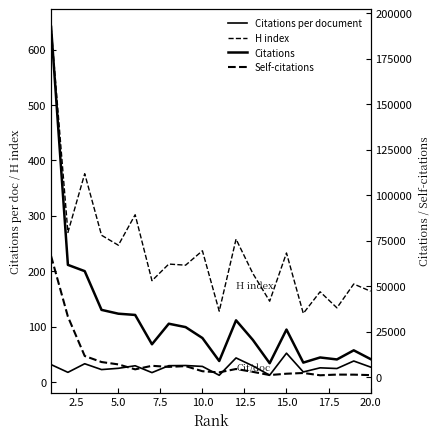

Reading right to left, list all the values displayed in this chart.

Citations per document: 27.2	38.1	24.6	25.8	18.3	52.2	12.5	29.3	43.6	12.4	28.3	29.9	29.6	17.2	29.5	24.9	22.6	33.2	17.6	31.6
H index: 164.0	177.0	134.0	163.0	124.0	233.0	146.0	196.0	258.0	128.0	237.0	211.0	213.0	183.0	302.0	247.0	265.0	376.0	270.0	641.0
Citations: 10048.0	14855.0	9844.0	10929.0	8104.0	26260.0	7769.0	20571.0	31336.0	8986.0	21618.0	27612.0	29477.0	18181.0	34299.0	34982.0	37079.0	58363.0	61813.0	192603.0
Self-citations: 1245.0	1487.0	1518.0	1148.0	2395.0	2001.0	1261.0	3030.0	4599.0	2744.0	3366.0	6182.0	5758.0	6345.0	4405.0	7121.0	8422.0	11737.0	33351.0	66646.0